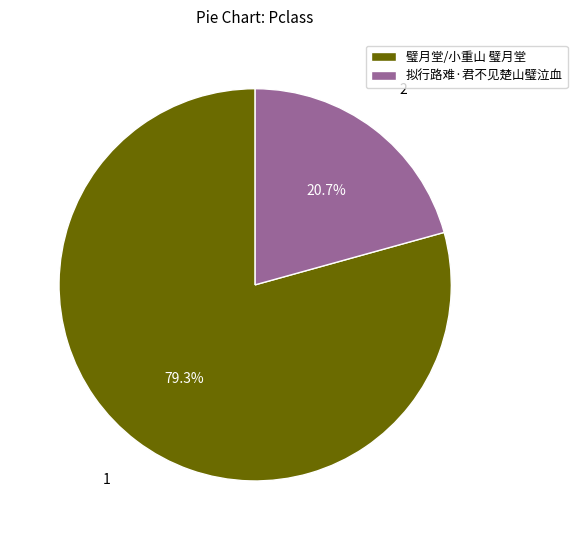

True or false: 璧月堂/小重山 璧月堂 accounts for 79% of the total.

True